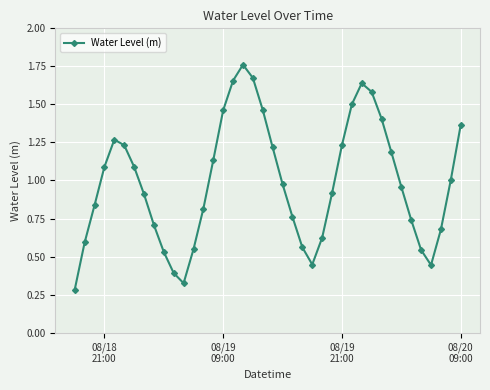

How many interior local valleys (lower than both neighbors) does the data have?

3